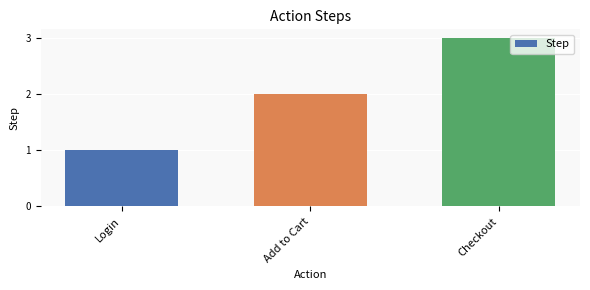

Reading left to right, what are all the values shown in this chart?

1	2	3